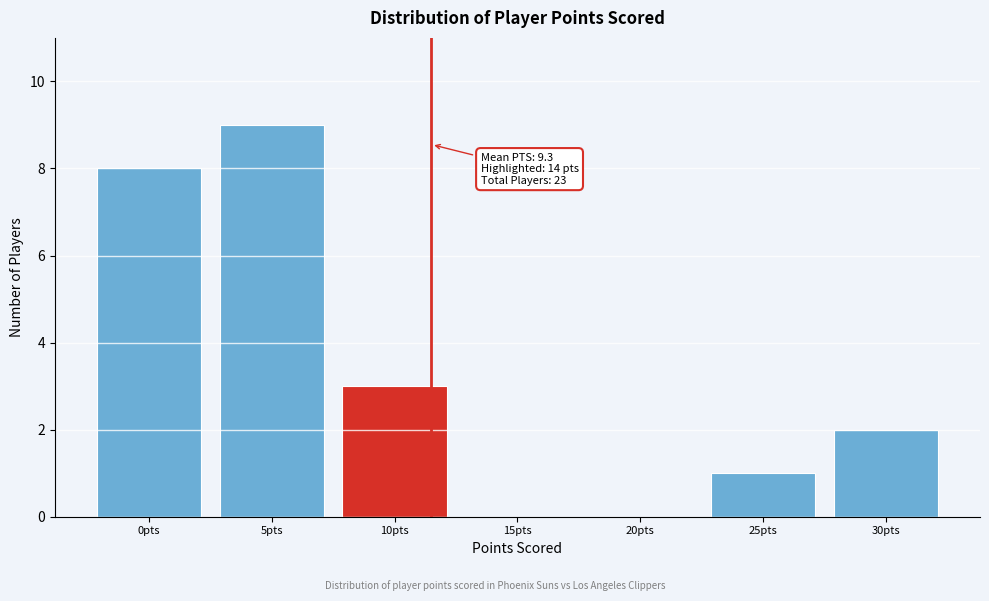

Reading left to right, transcribe all the data shown in this chart.

0pts=8	5pts=9	10pts=3	15pts=0	20pts=0	25pts=1	30pts=2